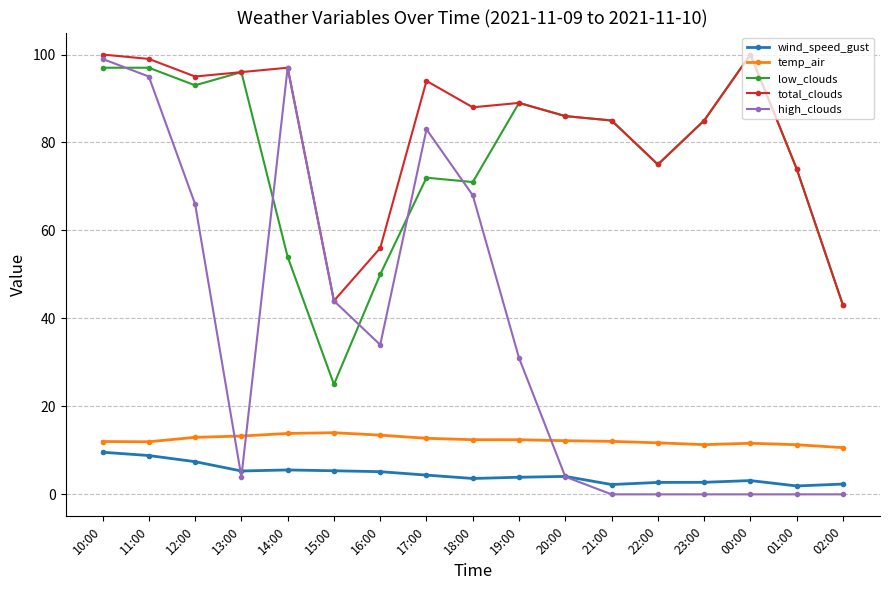

What is the greatest value displayed?

100.0